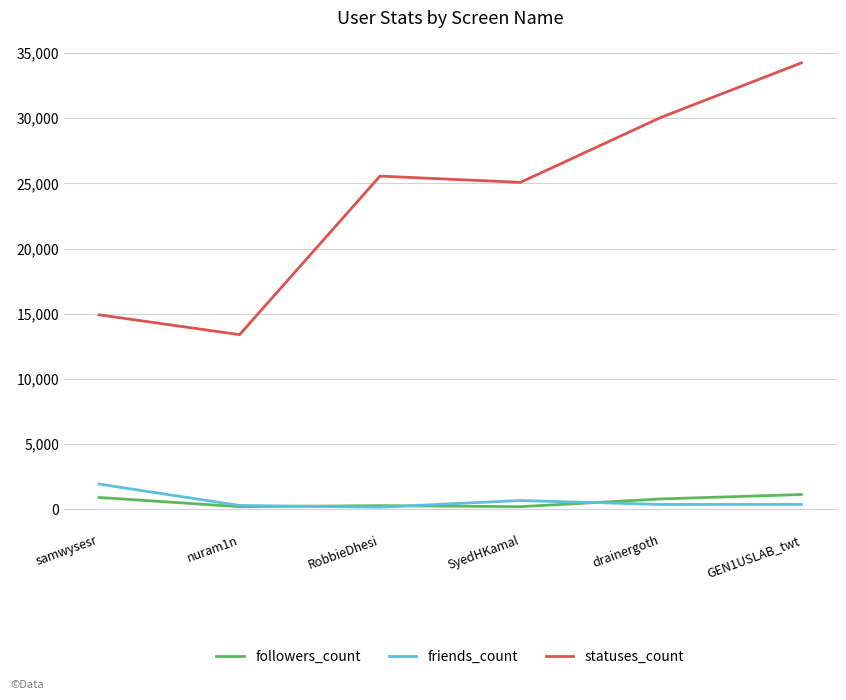

What is the greatest value displayed?

34239